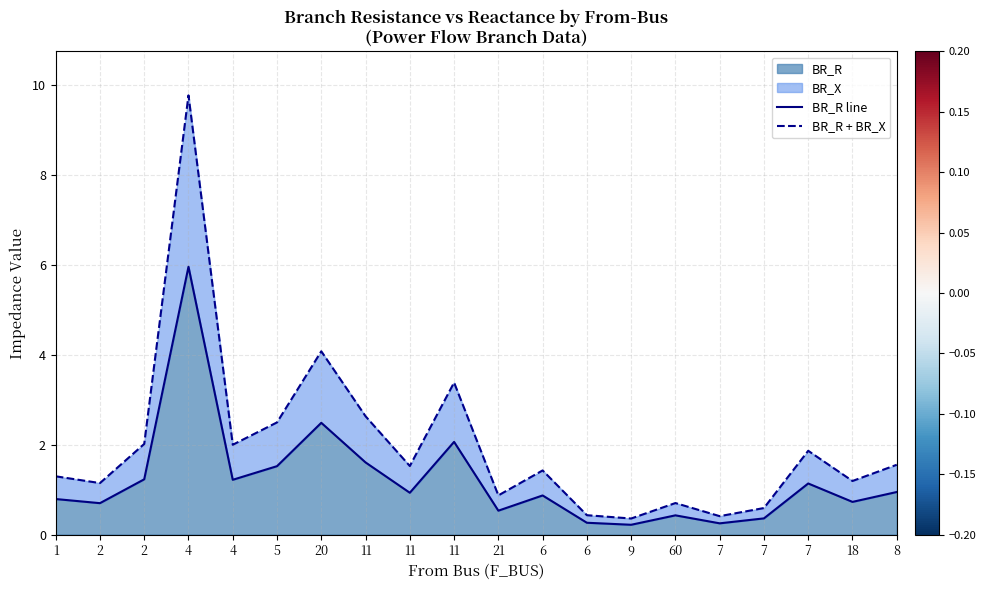

Reading left to right, extract all data points from this chart.

BR_R line: 0.8	0.7	1.2	6.0	1.2	1.5	2.5	1.6	0.9	2.1	0.5	0.9	0.3	0.2	0.4	0.2	0.4	1.1	0.7	0.9
BR_R + BR_X: 1.3	1.1	2.0	9.8	2.0	2.5	4.1	2.6	1.5	3.4	0.9	1.4	0.4	0.4	0.7	0.4	0.6	1.9	1.2	1.6